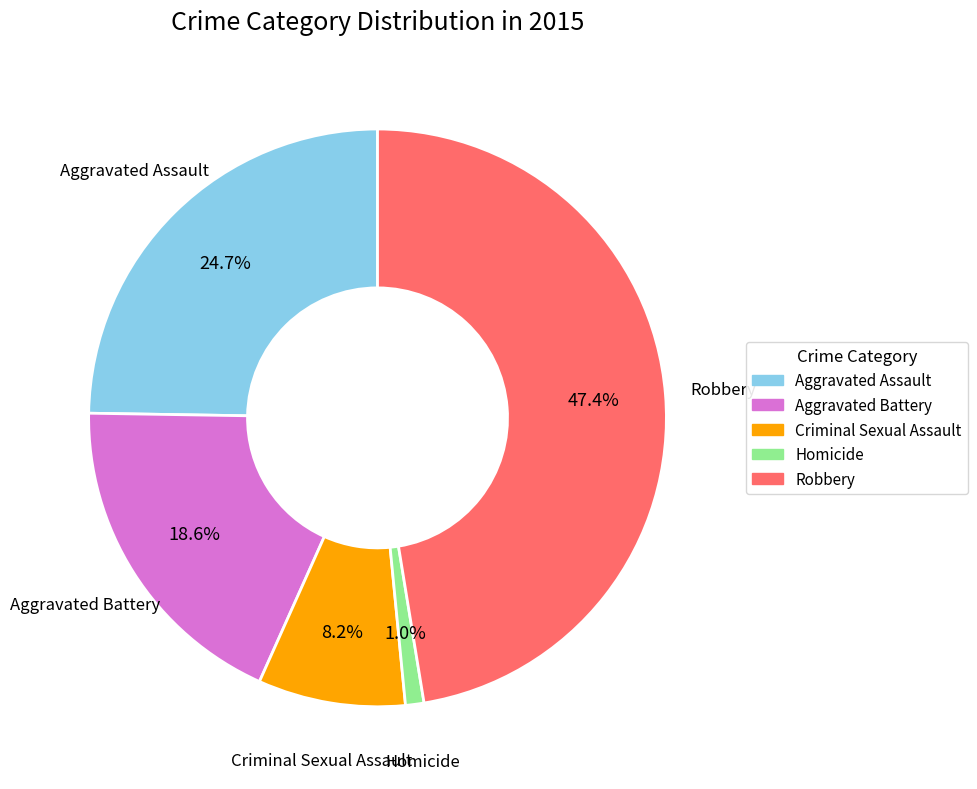

Does any single category account for the majority?

No